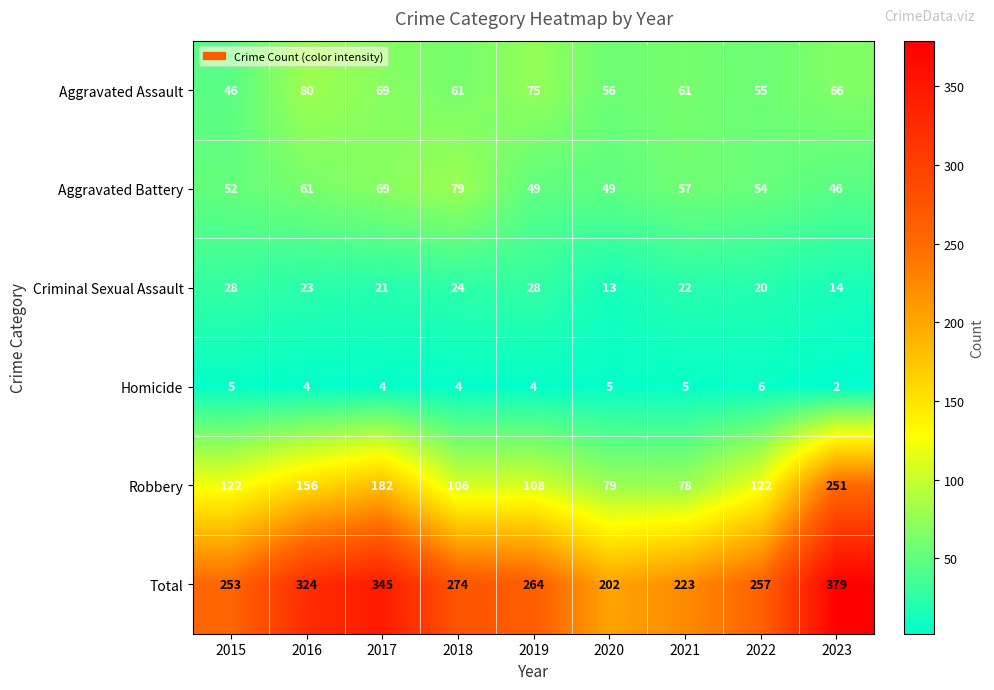

Which series has the largest total across all categories?

Total